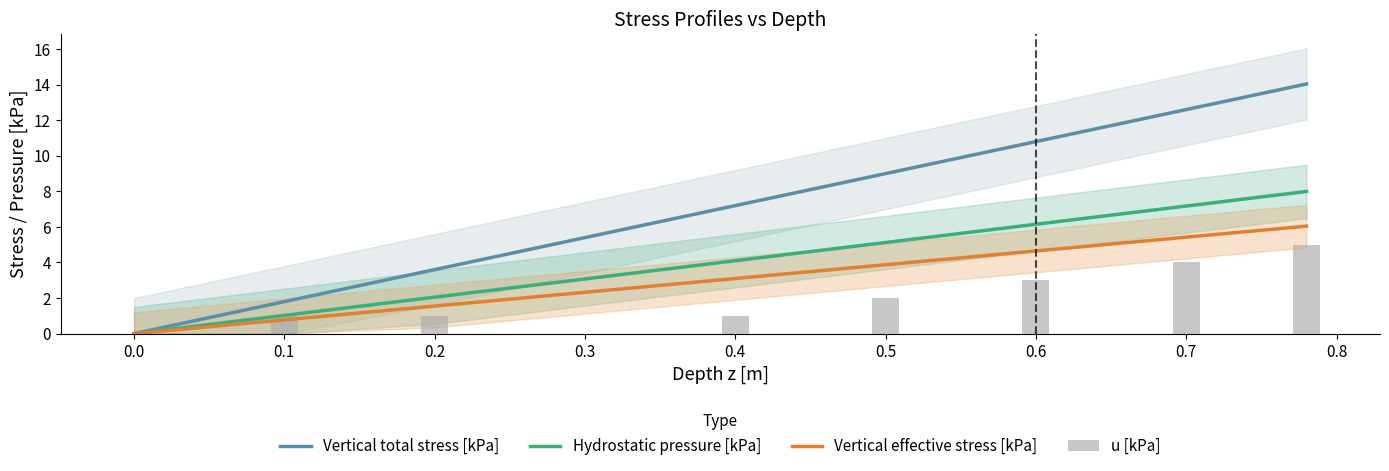

Rank the series by their average value, from lowest to highest.

u [kPa], Vertical effective stress [kPa], Hydrostatic pressure [kPa], Vertical total stress [kPa]